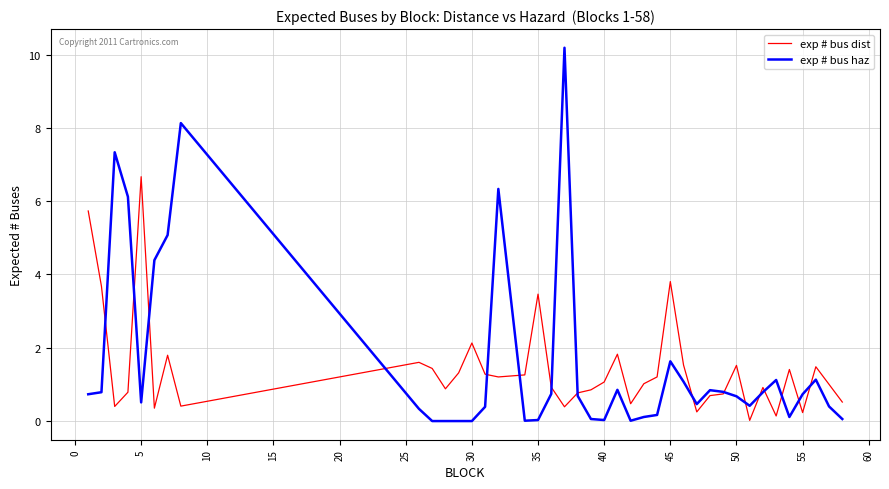

Rank the series by their maximum value, from highest to lowest.

exp # bus haz, exp # bus dist